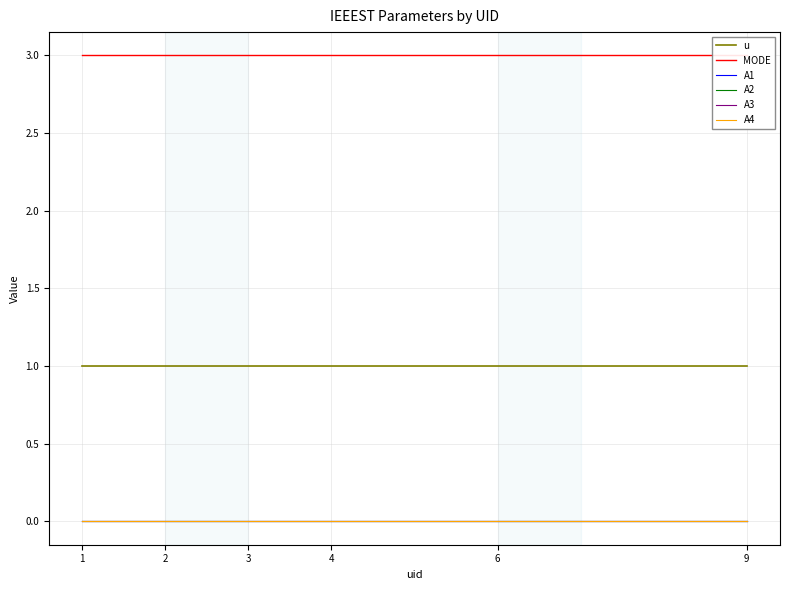

Which series has the largest range (max minus min)?

u